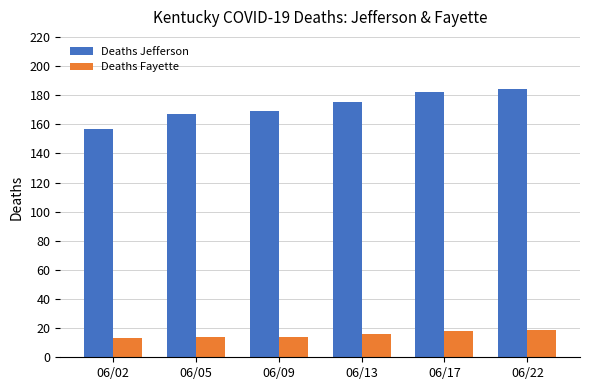

Count the number of categories in the chart.

6